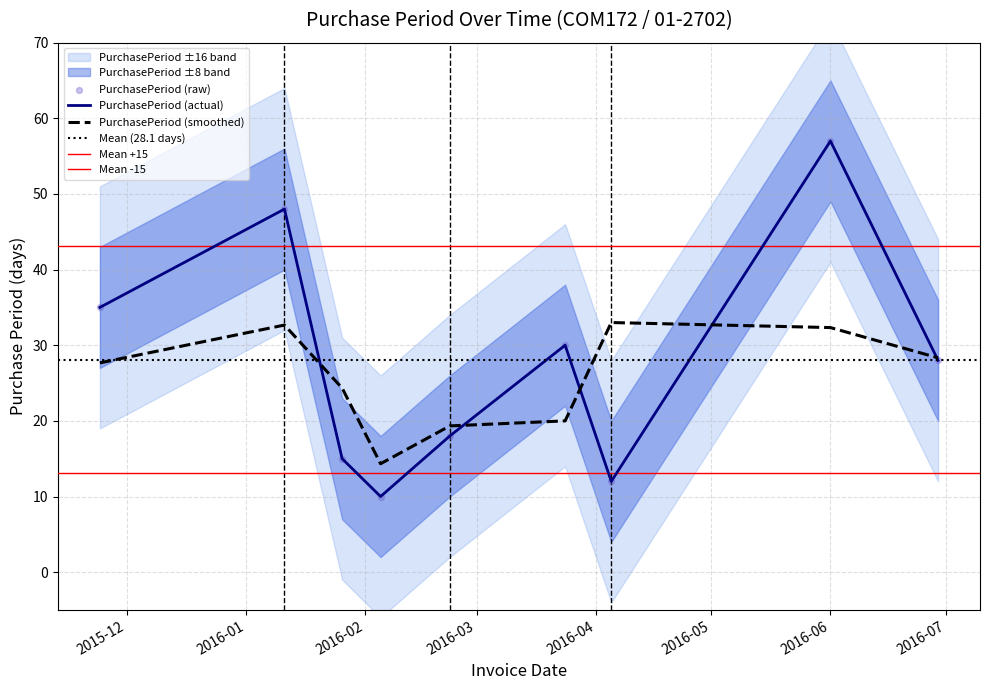

What is the lowest value of the PurchasePeriod (actual) series?

10.0